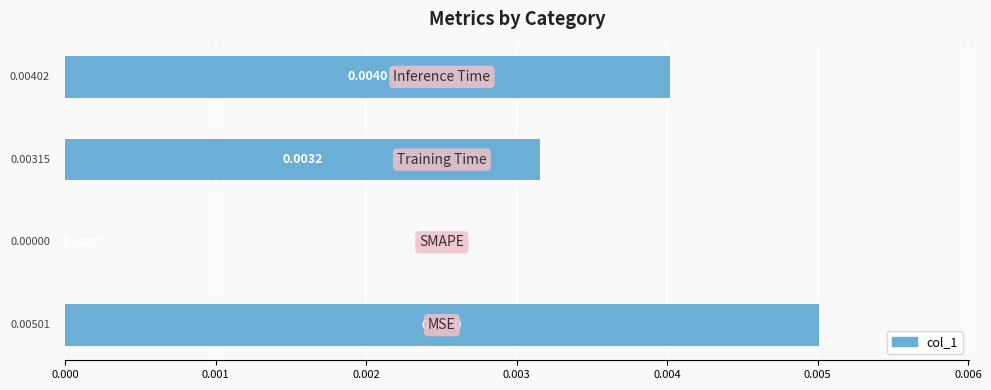

Are the bars horizontal?

Yes